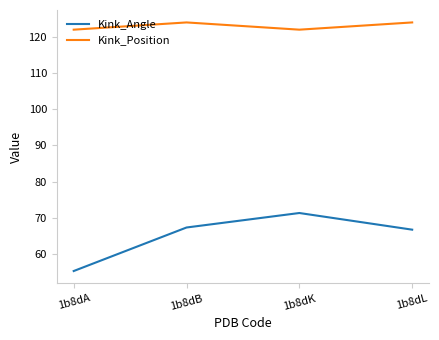

What is the lowest value of the Kink_Angle series?

55.3